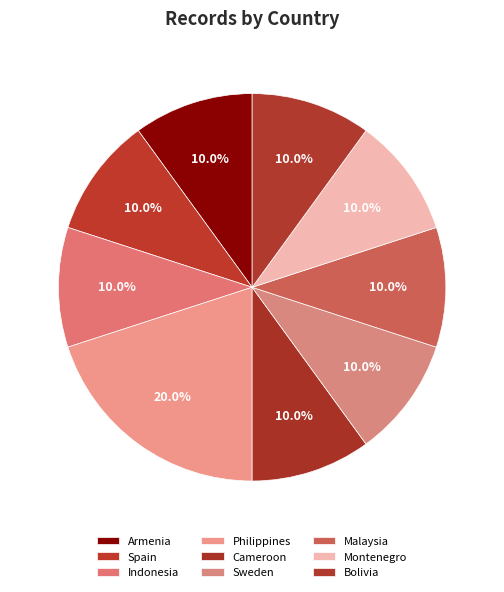

To the nearest percent, what is the difference between the largest and smallest slice percentages?

10%